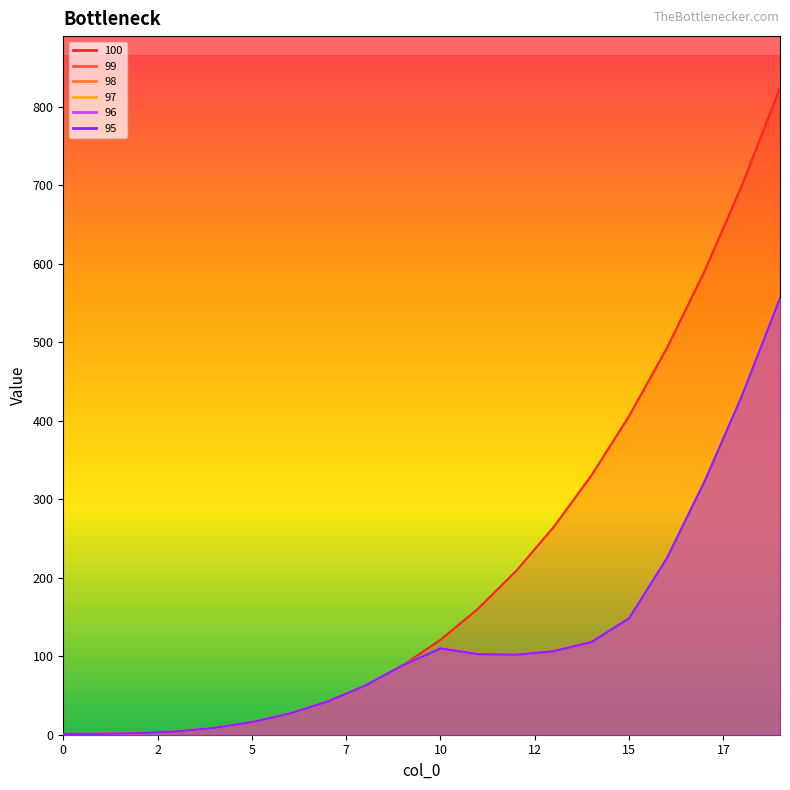

Does the chart have visible grid lines?

No